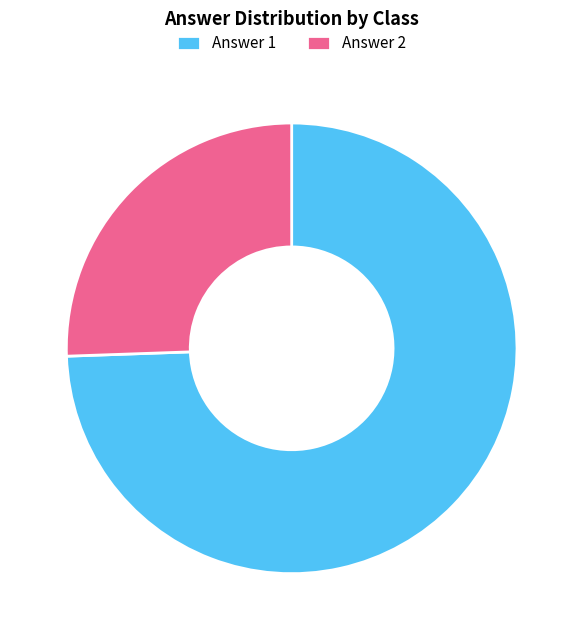

Which slice is the smallest?

Answer 2